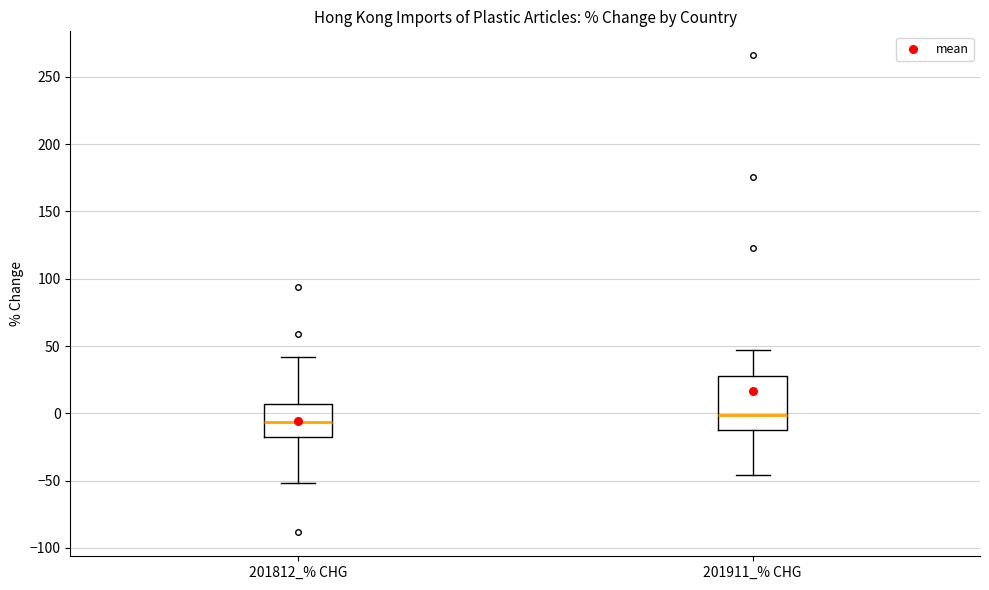

Reading left to right, read every box against the y-axis: the position of its median line, the range the box covers, and the ends of its whiskers. The values are not printed on the chart, so give them approximately, as read against the axis.

201812_% CHG: median -5, box -15 to 5, whiskers -50 to 40
201911_% CHG: median 0, box -15 to 30, whiskers -45 to 45